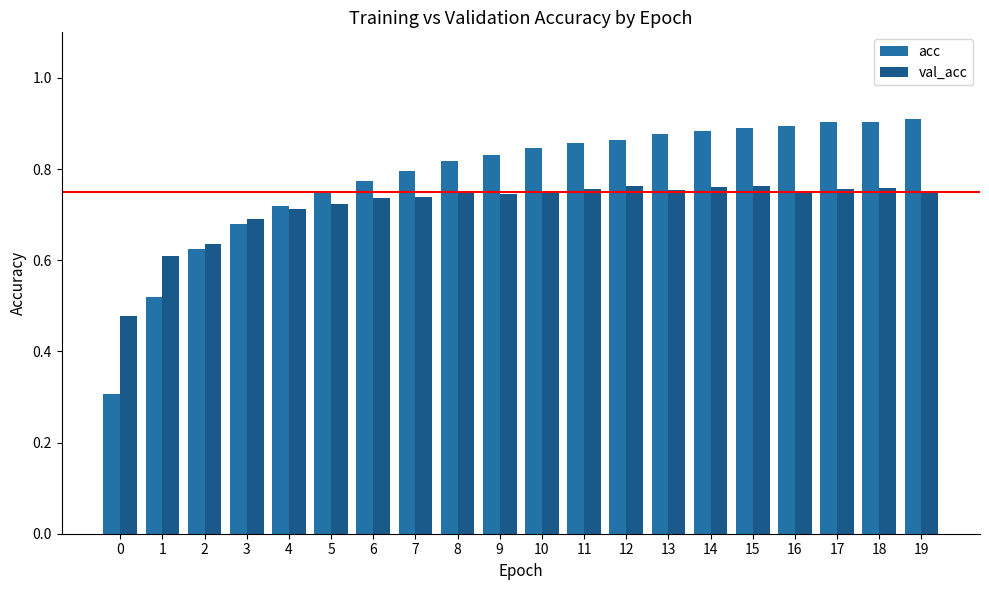

How many distinct data groups are displayed?

2